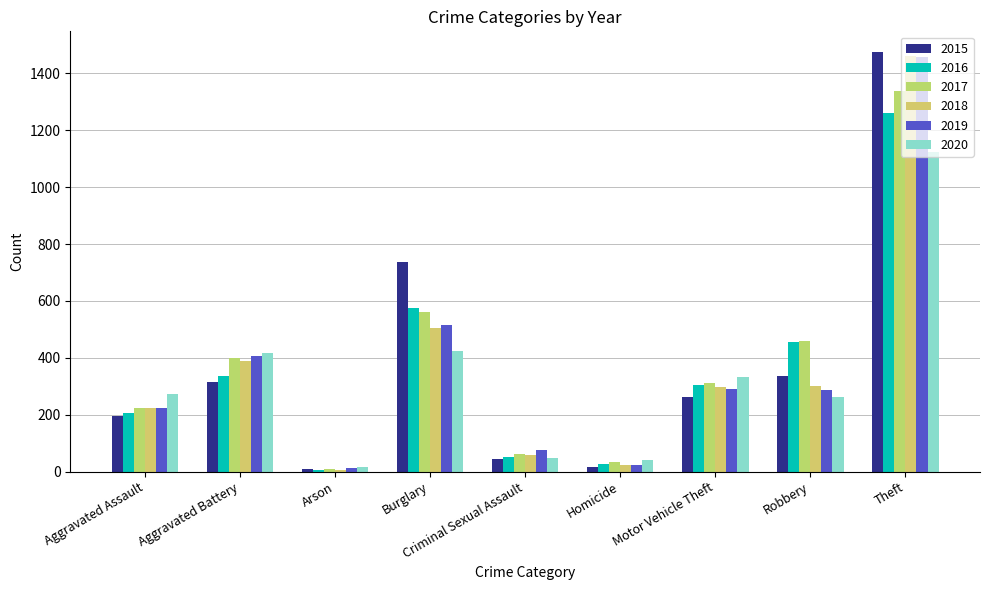

What are all the series names shown in the legend?

2015, 2016, 2017, 2018, 2019, 2020